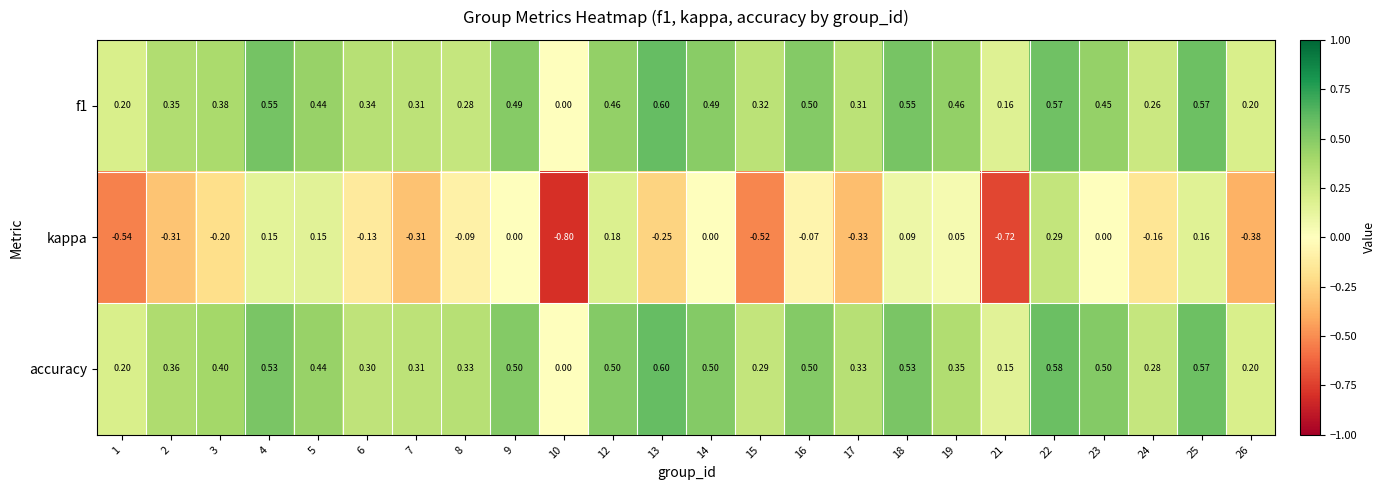

Is the value of f1 at 18 greater than the value of accuracy at 9?

Yes